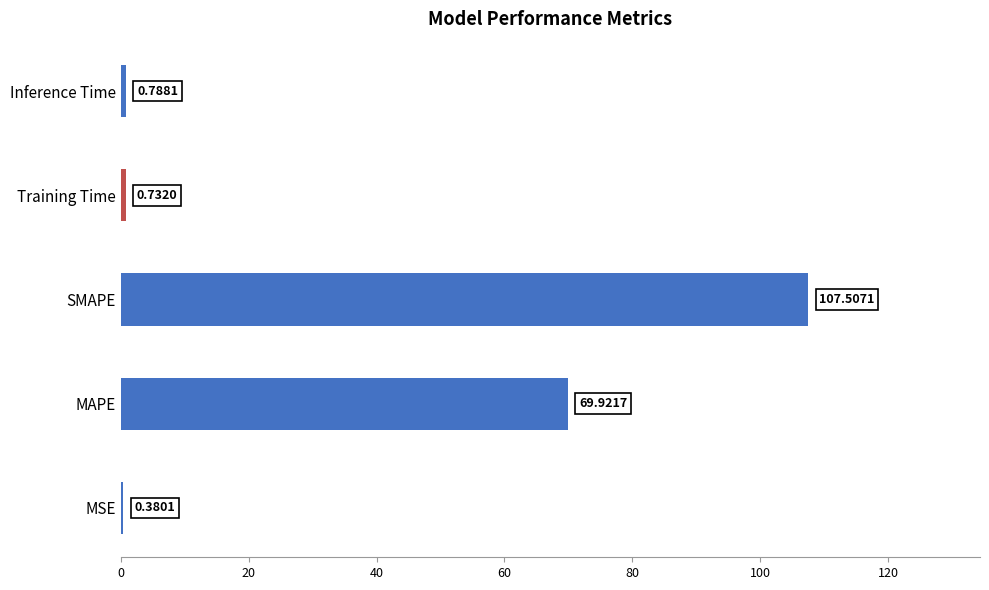

What is the maximum value shown in the chart?

107.5